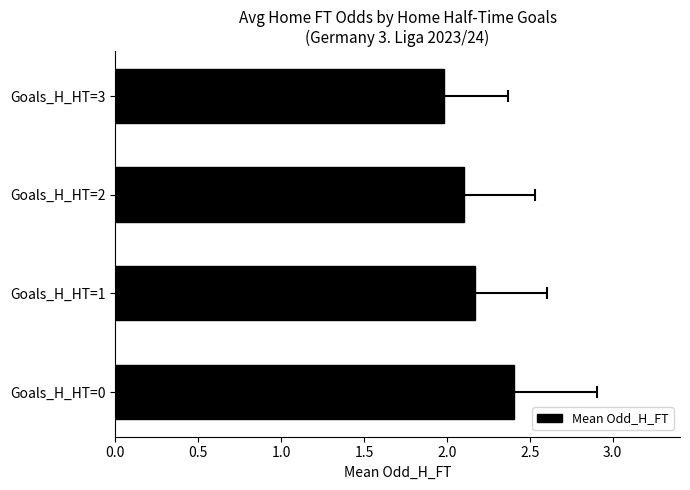

True or false: the data shows 3.7 at Goals_H_HT=1.

False